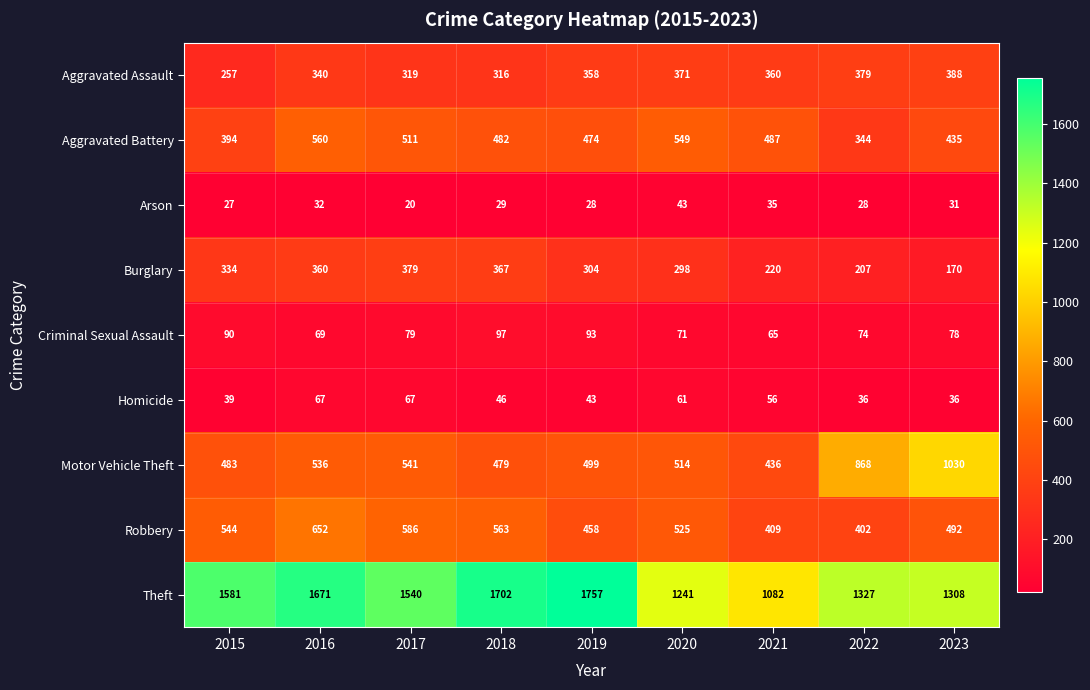

Is it true that Aggravated Assault equals 340 at 2016?

True